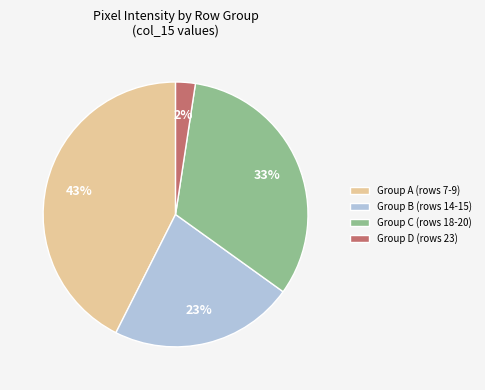

Is it true that Group C (rows 18-20) is 33% of the pie?

True